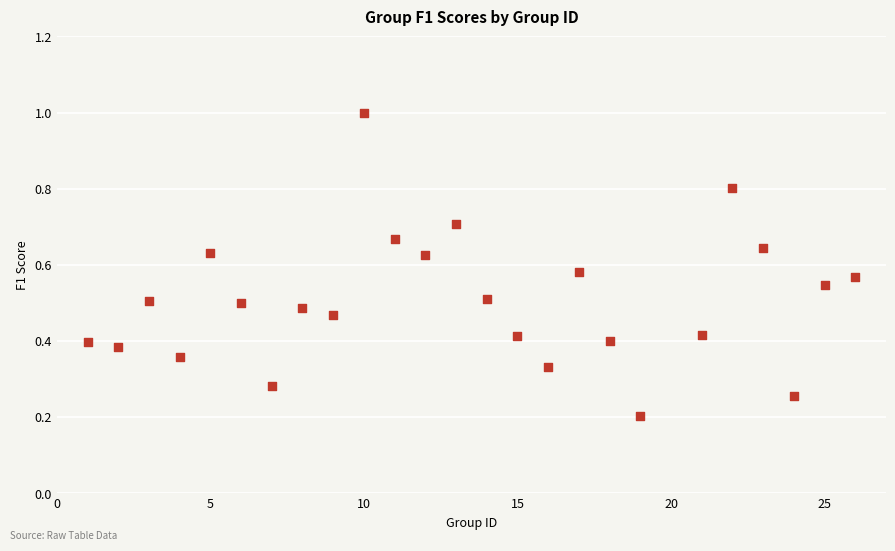

What is the range of X values (max minus min)?

25.0